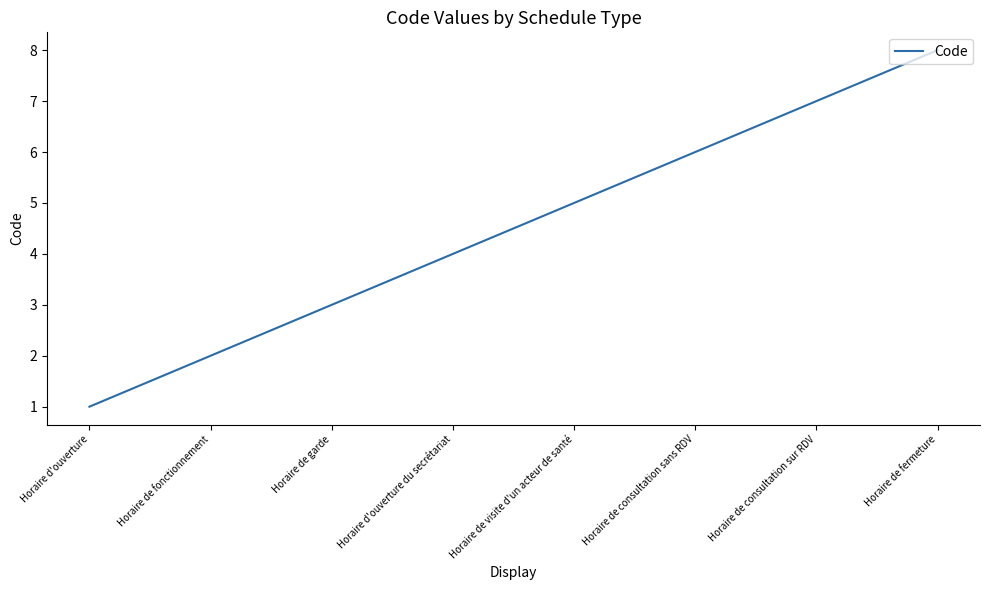

What position from the left is Horaire de garde?

3